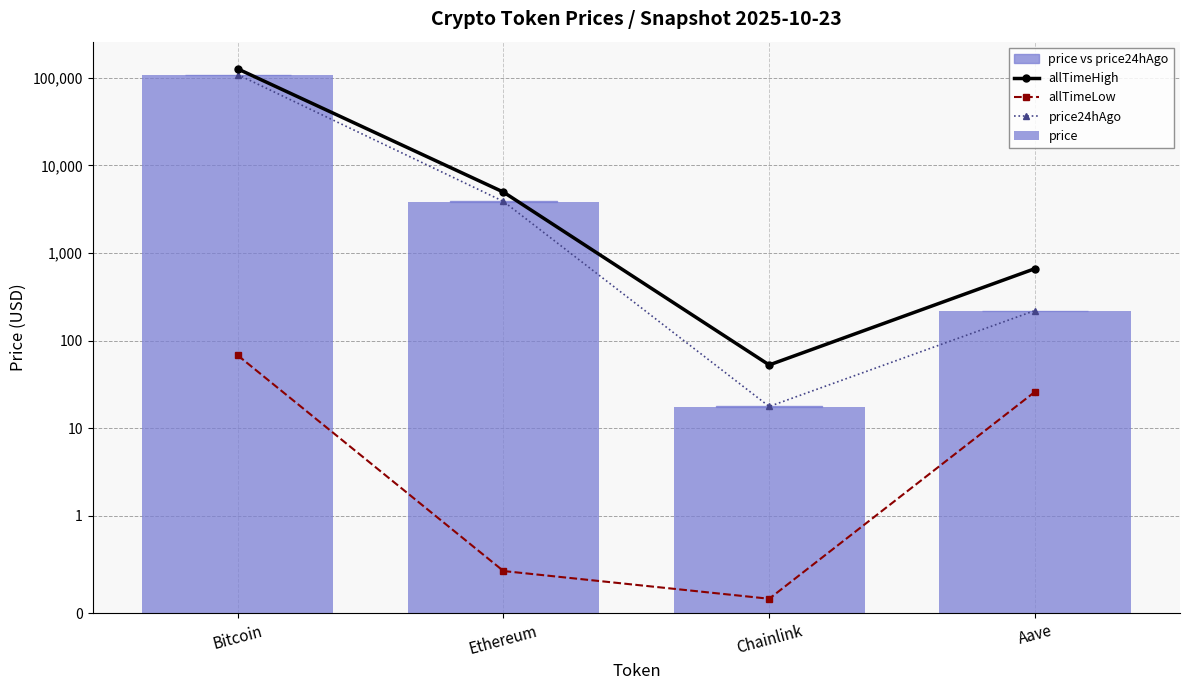

What is the minimum value for price24hAgo?

17.7